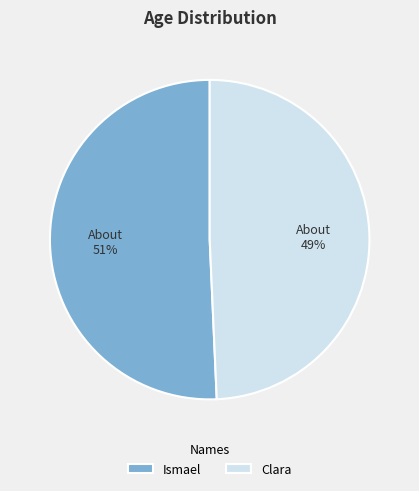

Is the sum of Clara and Ismael greater than half?

Yes